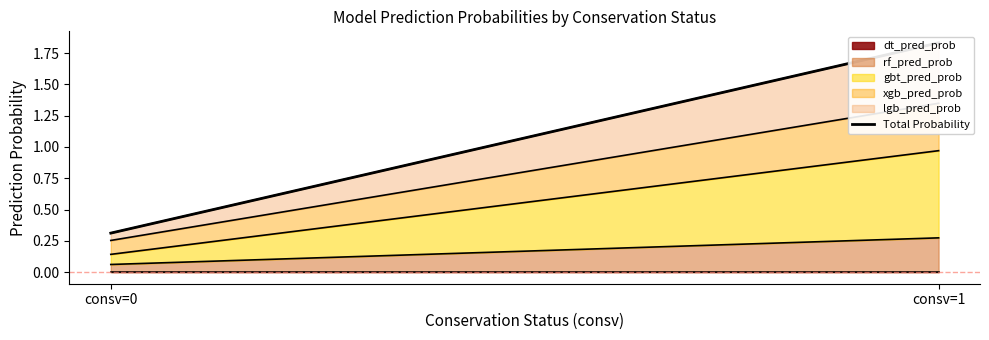

At which category does the chart reach its peak across all series?

consv=1